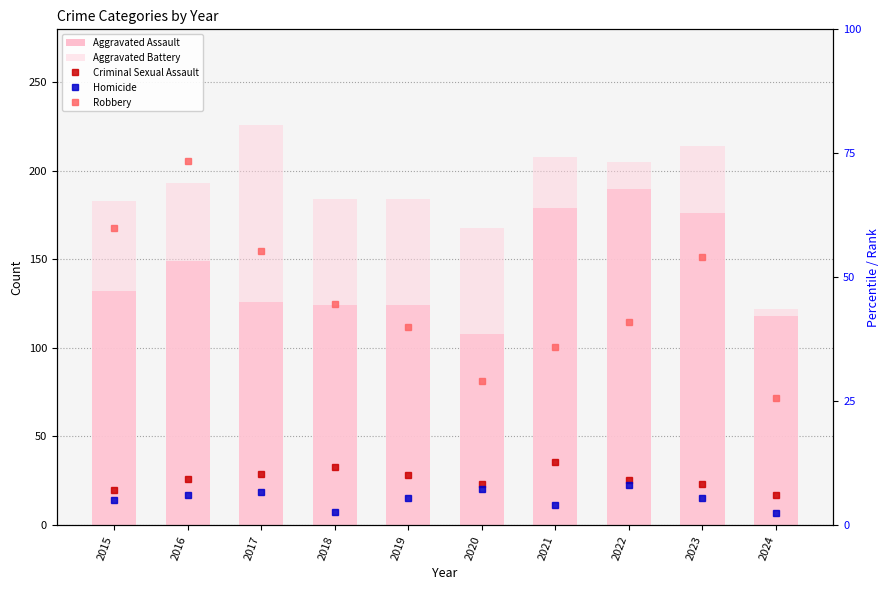

Rank the series at 2017 from highest to lowest value.

Aggravated Battery, Aggravated Assault, Robbery, Criminal Sexual Assault, Homicide